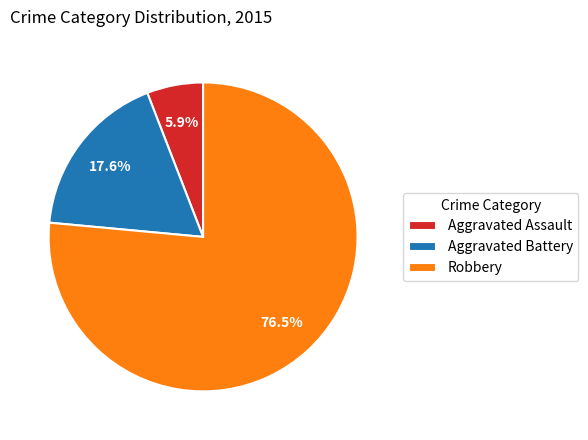

What is the largest slice in the pie chart?

Robbery